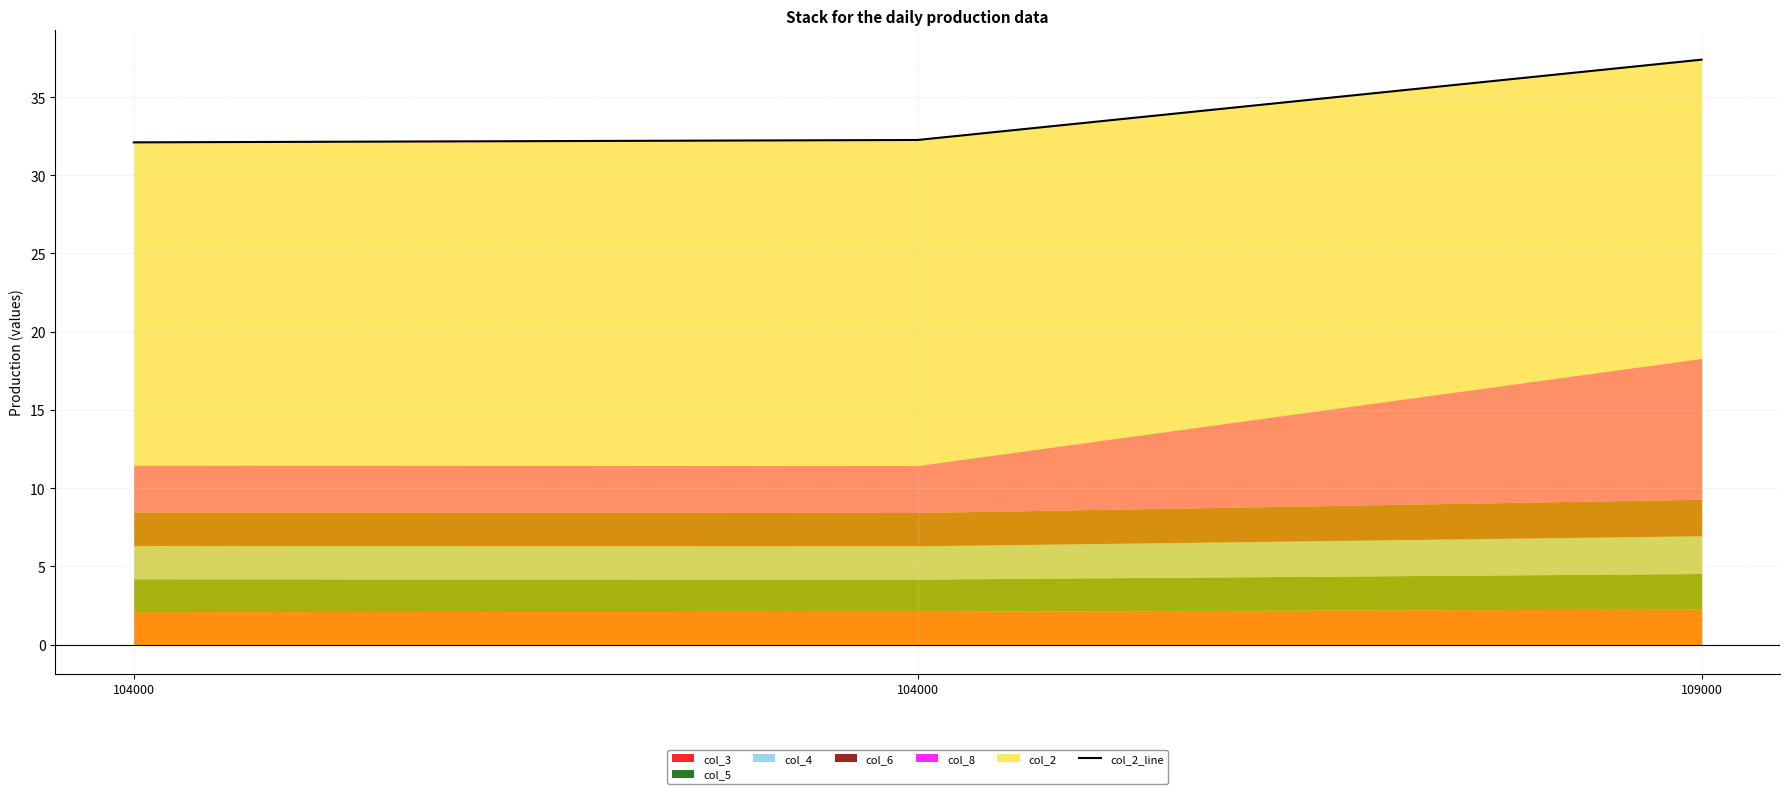

Between 104000 and 109000, which is larger?

109000